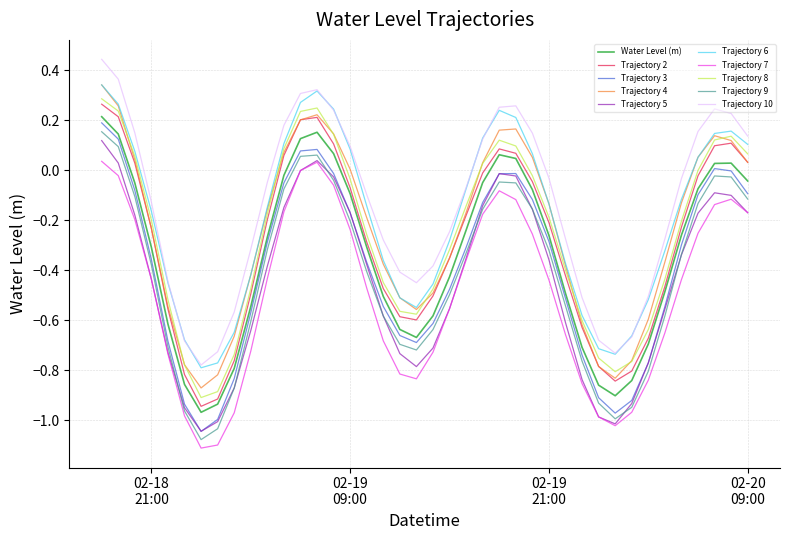

True or false: Trajectory 7 and Trajectory 4 cross at least once.

False